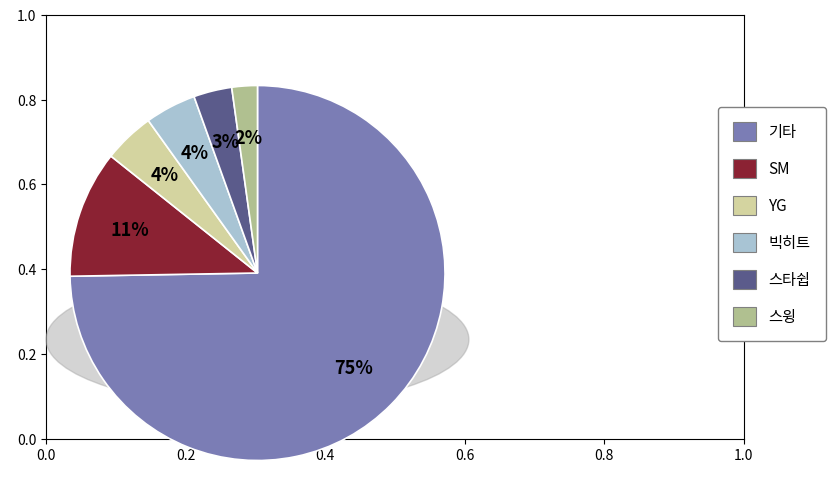

Is it true that YG is 4% of the pie?

True